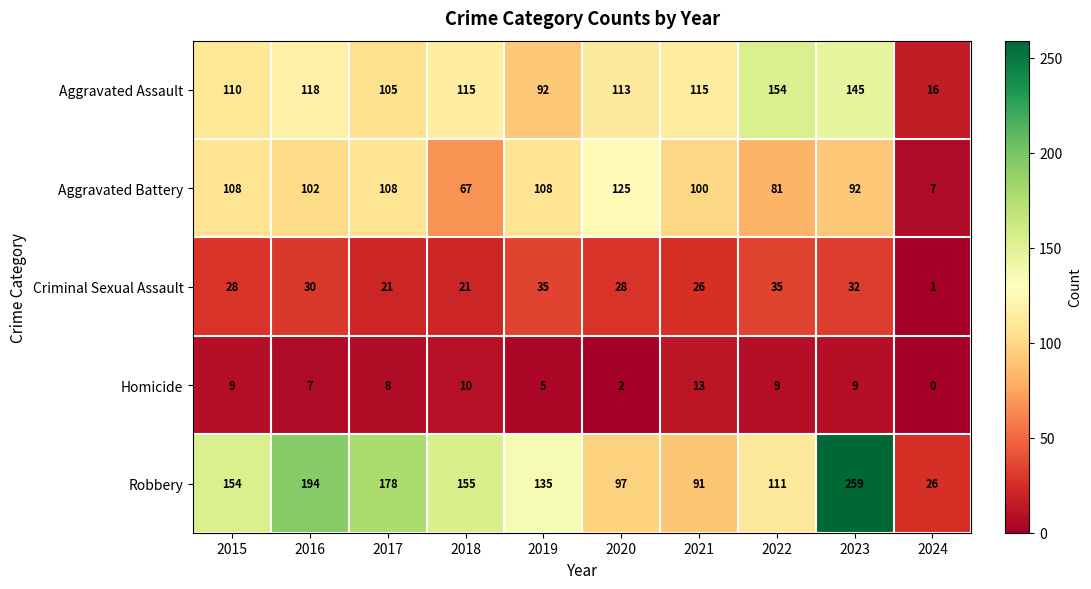

What is the spread (max minus min) of values at 2022?

145